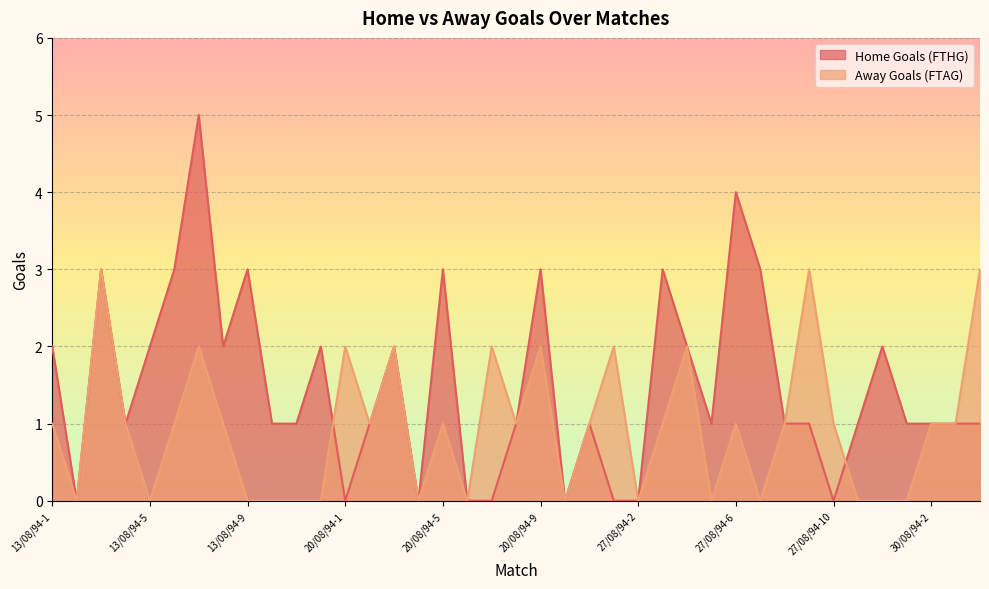

After their last crossing, which series has the higher values: Home Goals (FTHG) or Away Goals (FTAG)?

Home Goals (FTHG)